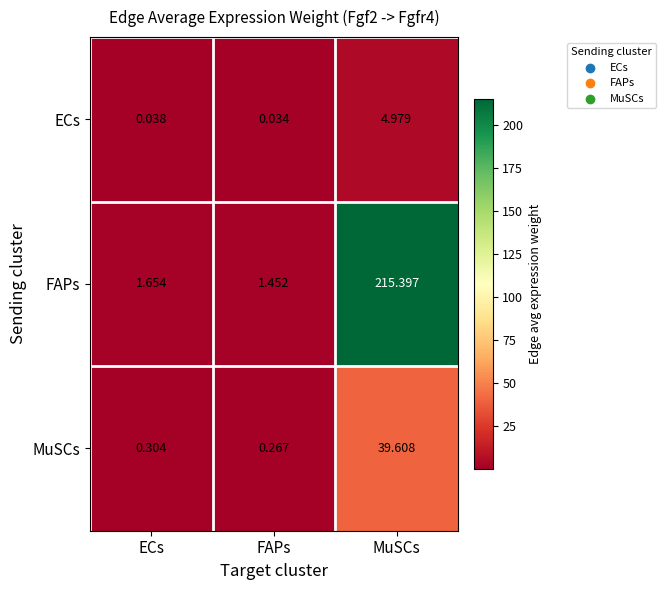

At which label is MuSCs closest to 19?

ECs